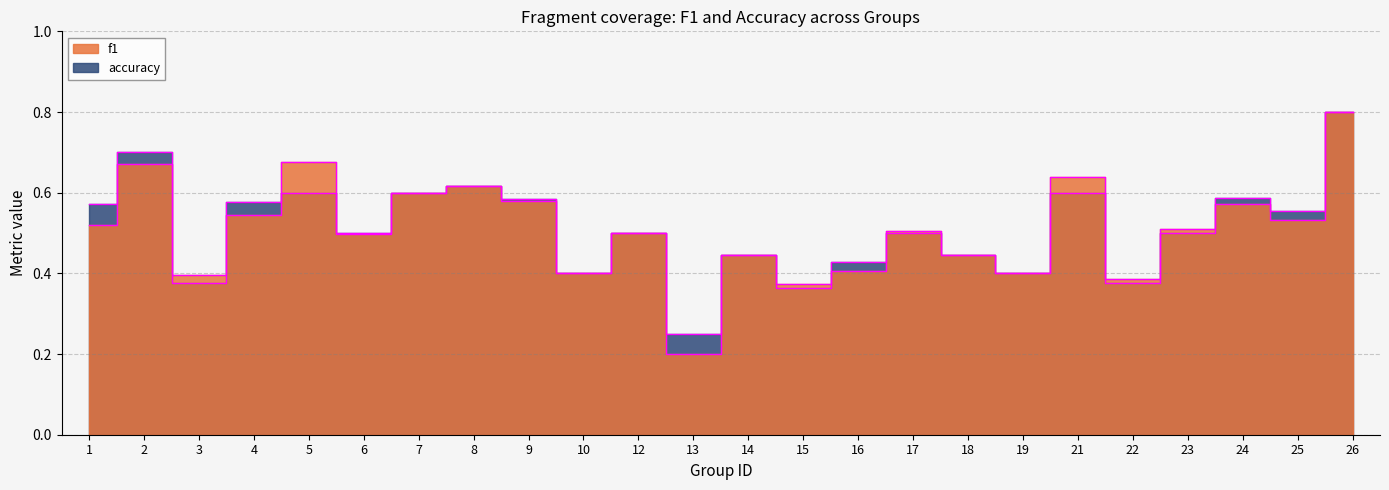

How many distinct data groups are displayed?

2